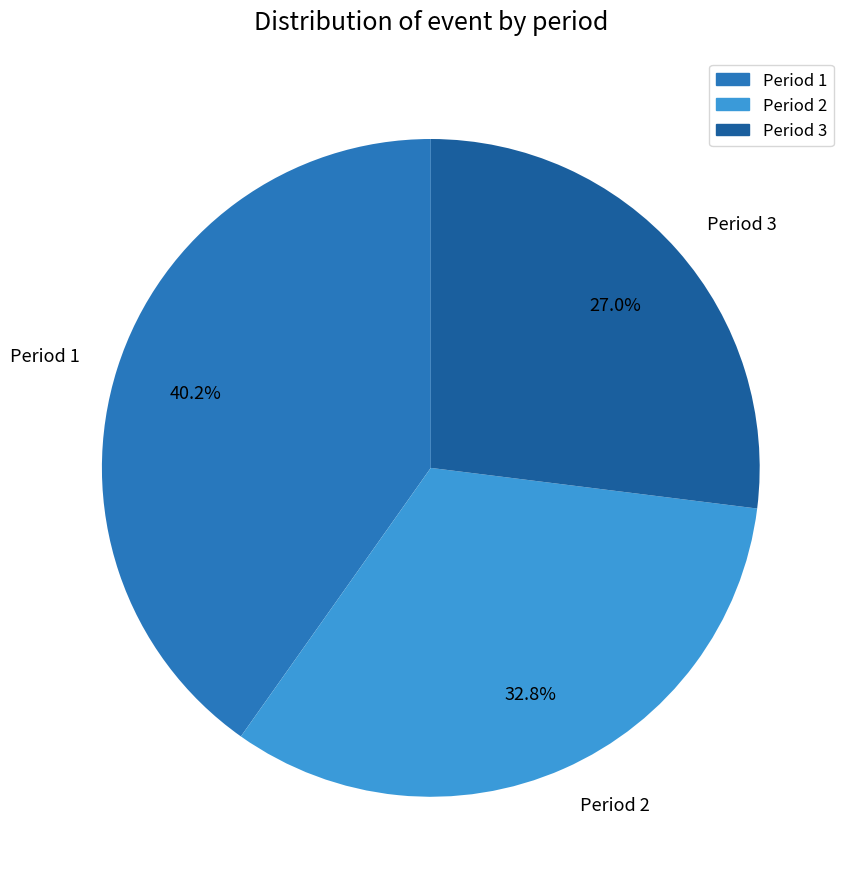

What is the largest slice in the pie chart?

Period 1